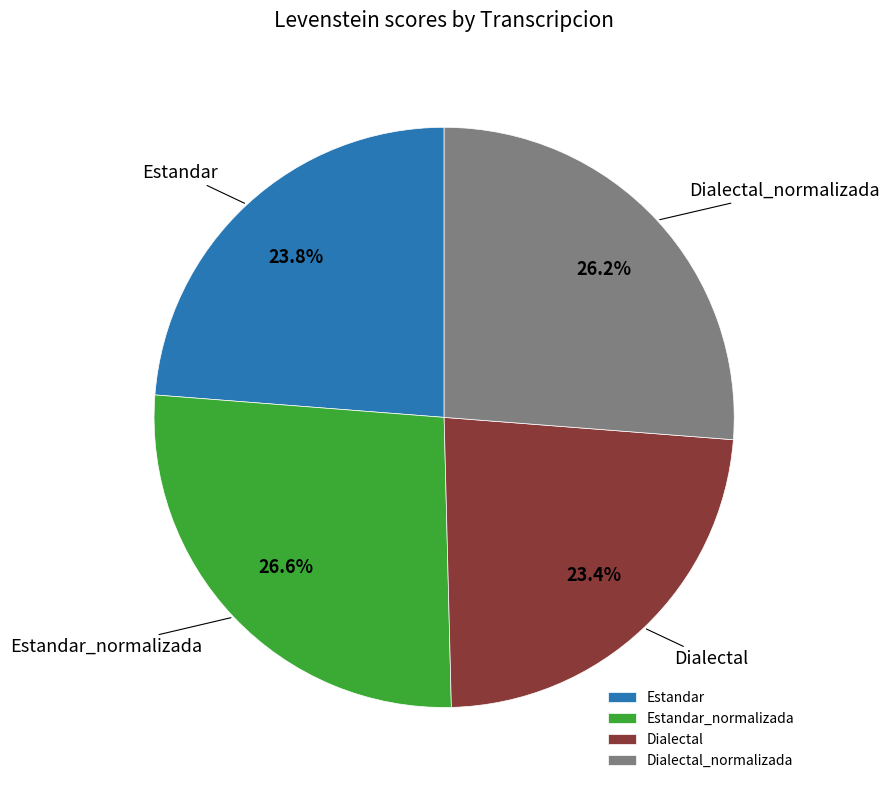

To the nearest percent, what is the combined percentage of Dialectal and Estandar?

47%